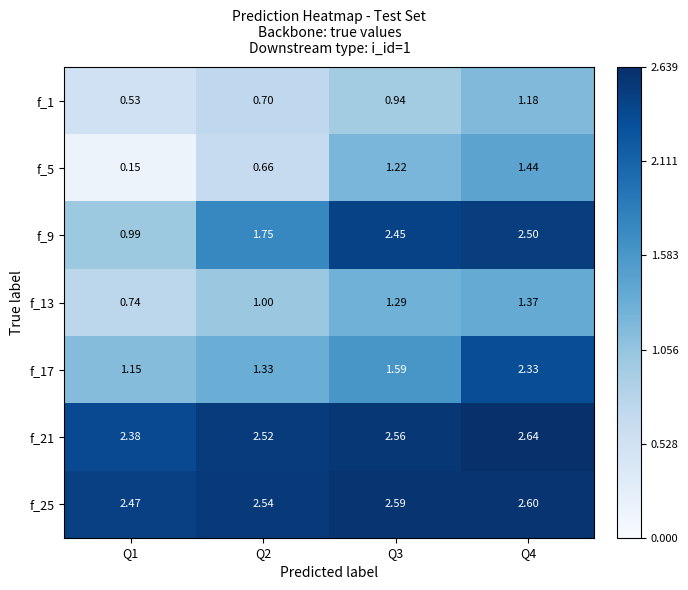

Is the value of f_9 at Q2 greater than the value of f_21 at Q4?

No